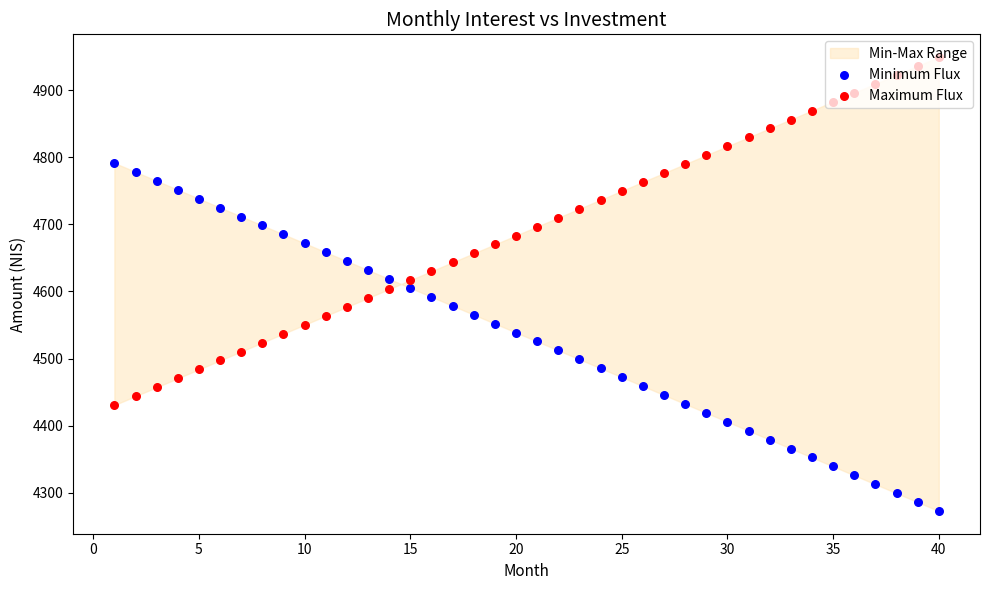

Which series reaches the maximum Y coordinate?

Maximum Flux